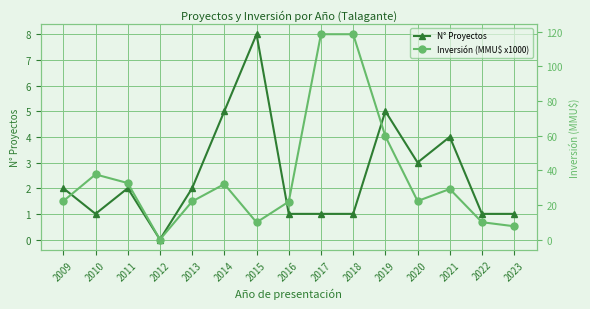

Where does the N° Proyectos series first go above 2?

2014